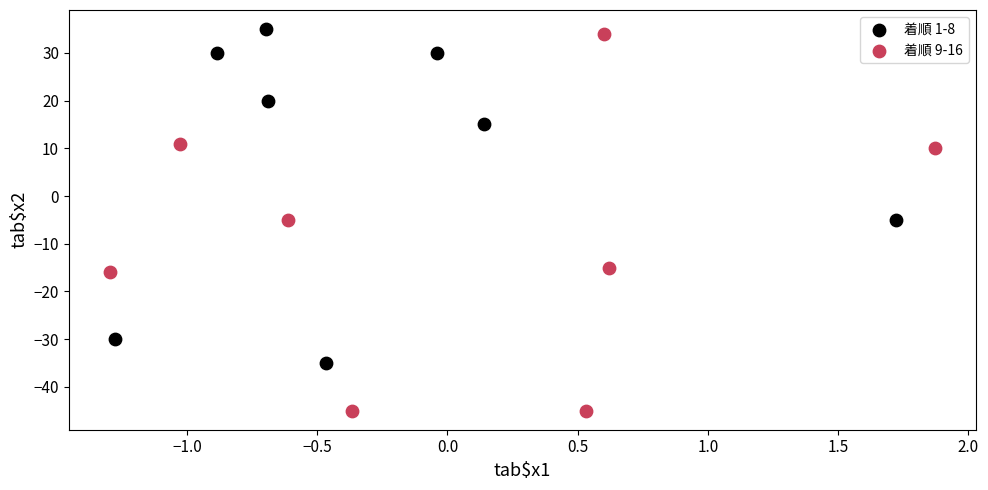

Which series contains the lowest Y value?

着順 9-16